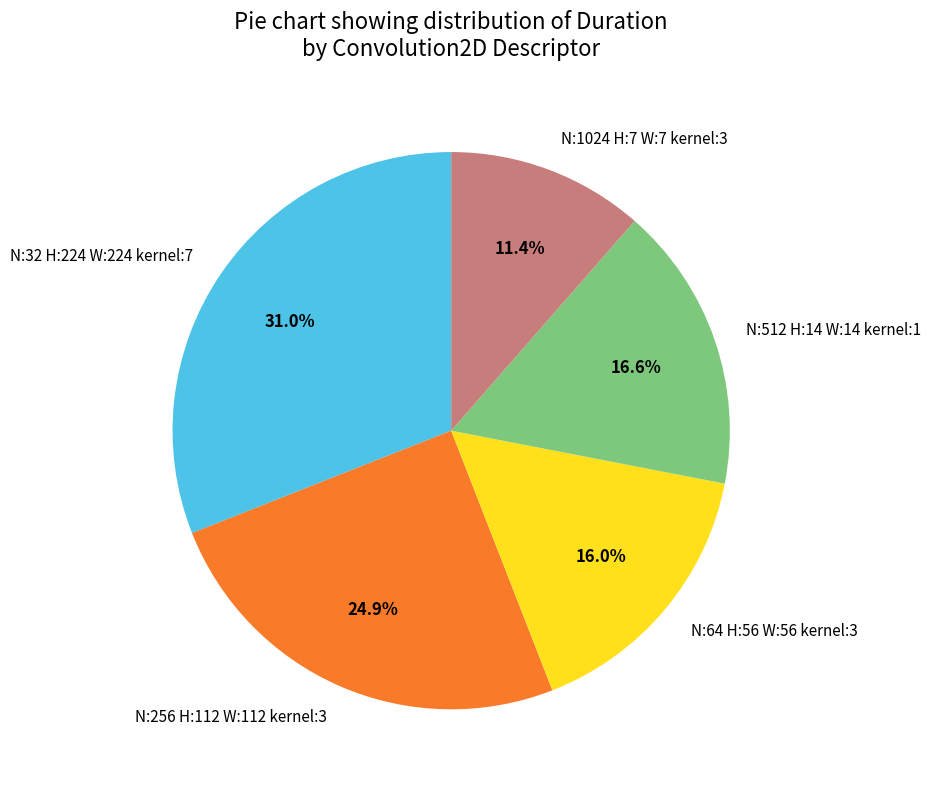

Rank the categories by value from lowest to highest.

N:1024 H:7 W:7 kernel:3, N:64 H:56 W:56 kernel:3, N:512 H:14 W:14 kernel:1, N:256 H:112 W:112 kernel:3, N:32 H:224 W:224 kernel:7